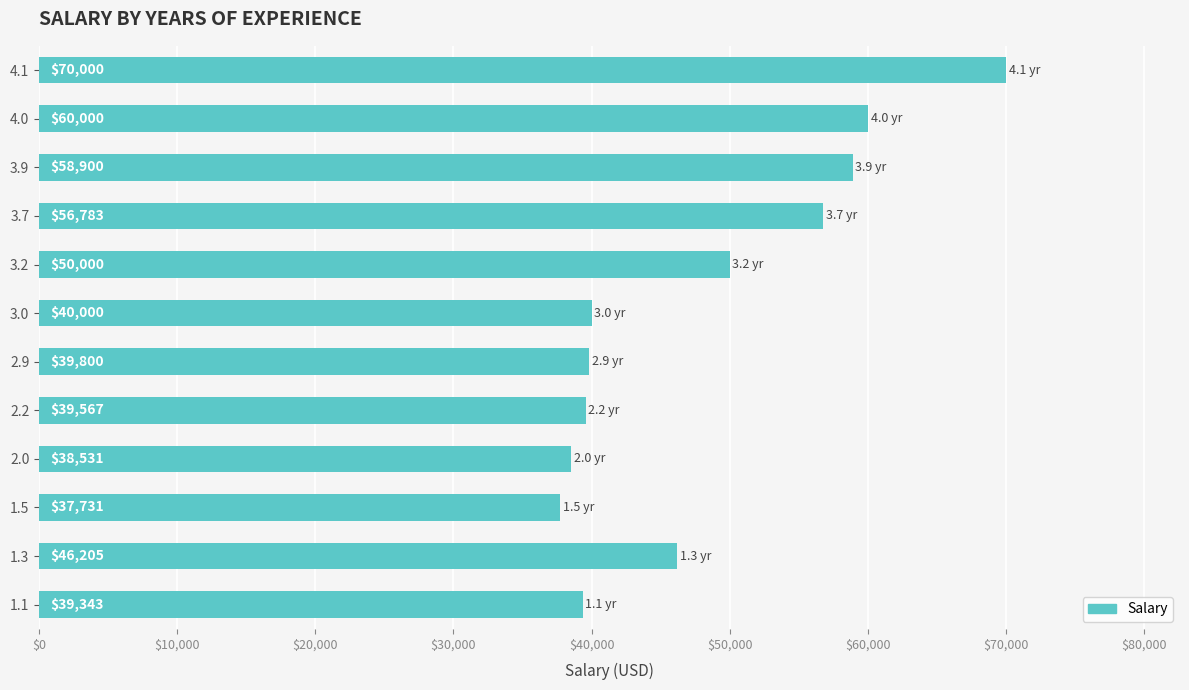

At which label is the value closest to 53865?

3.7